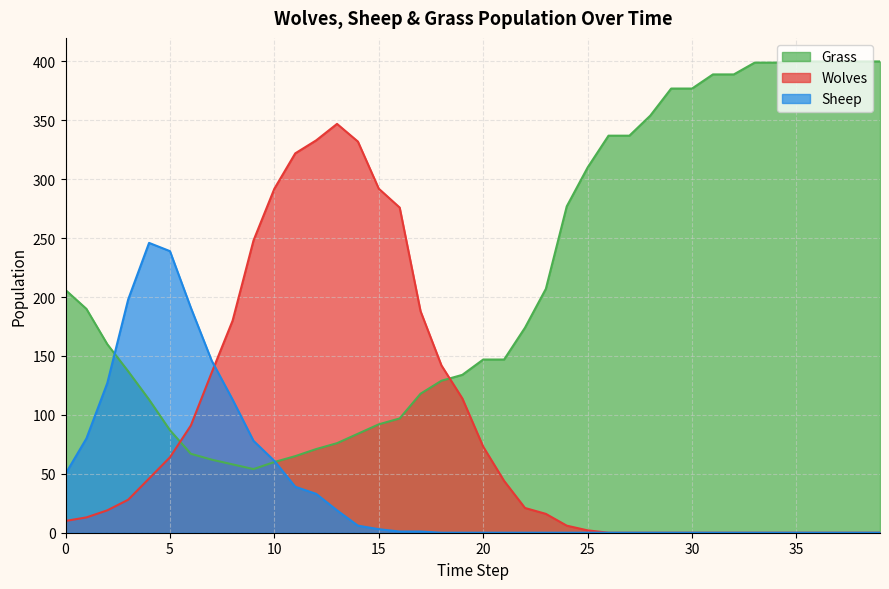

Which category has the highest value across all series?

35